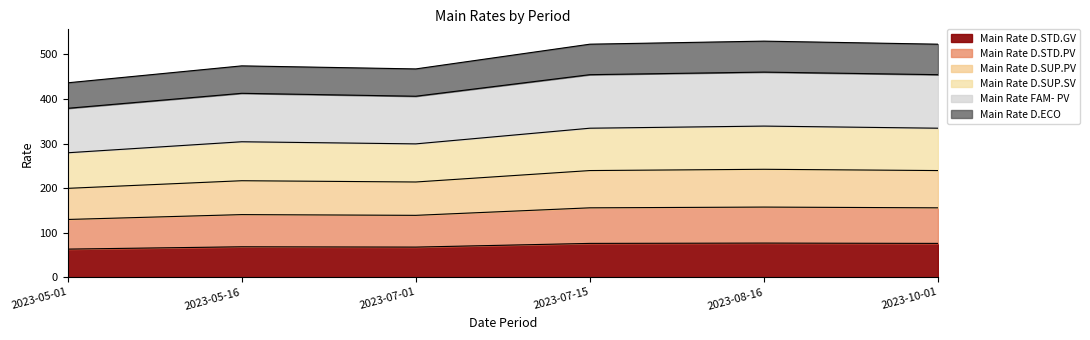

Which has a higher value, 2023-08-16 or 2023-10-01?

2023-08-16